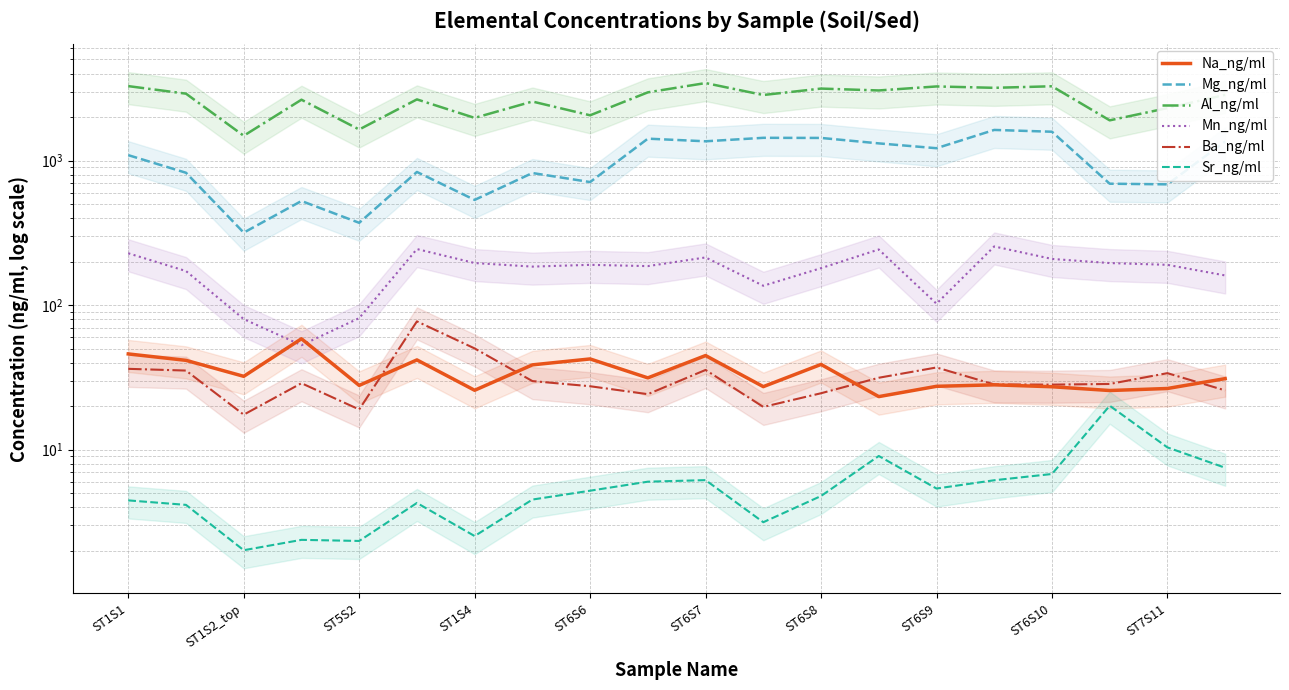

How many data points in Mn_ng/ml are above 190?

10